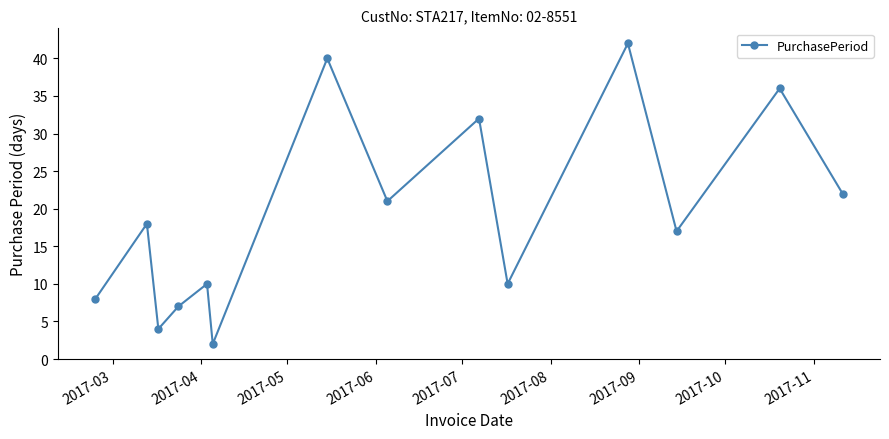

What is the sum of all values?

269